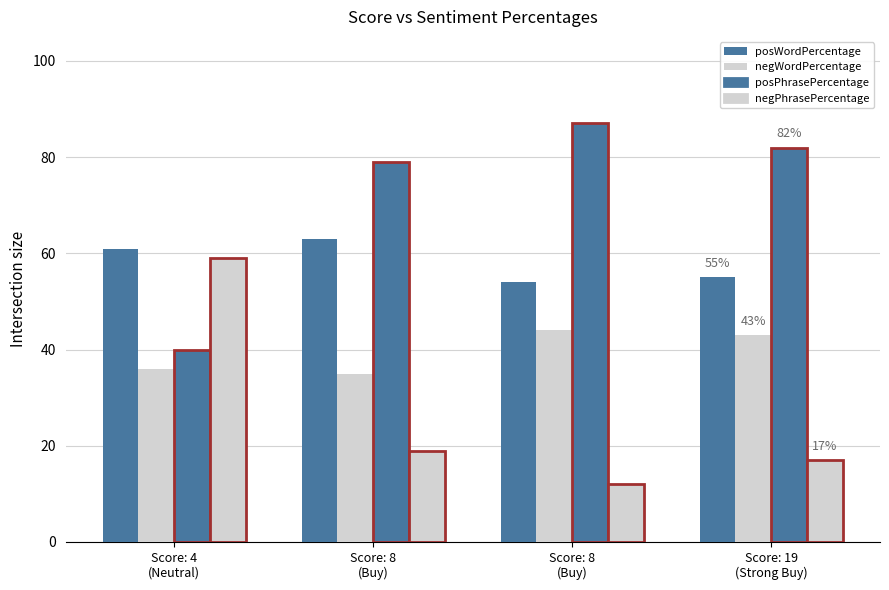

At which category does the chart reach its peak across all series?

Score: 8
(Buy)